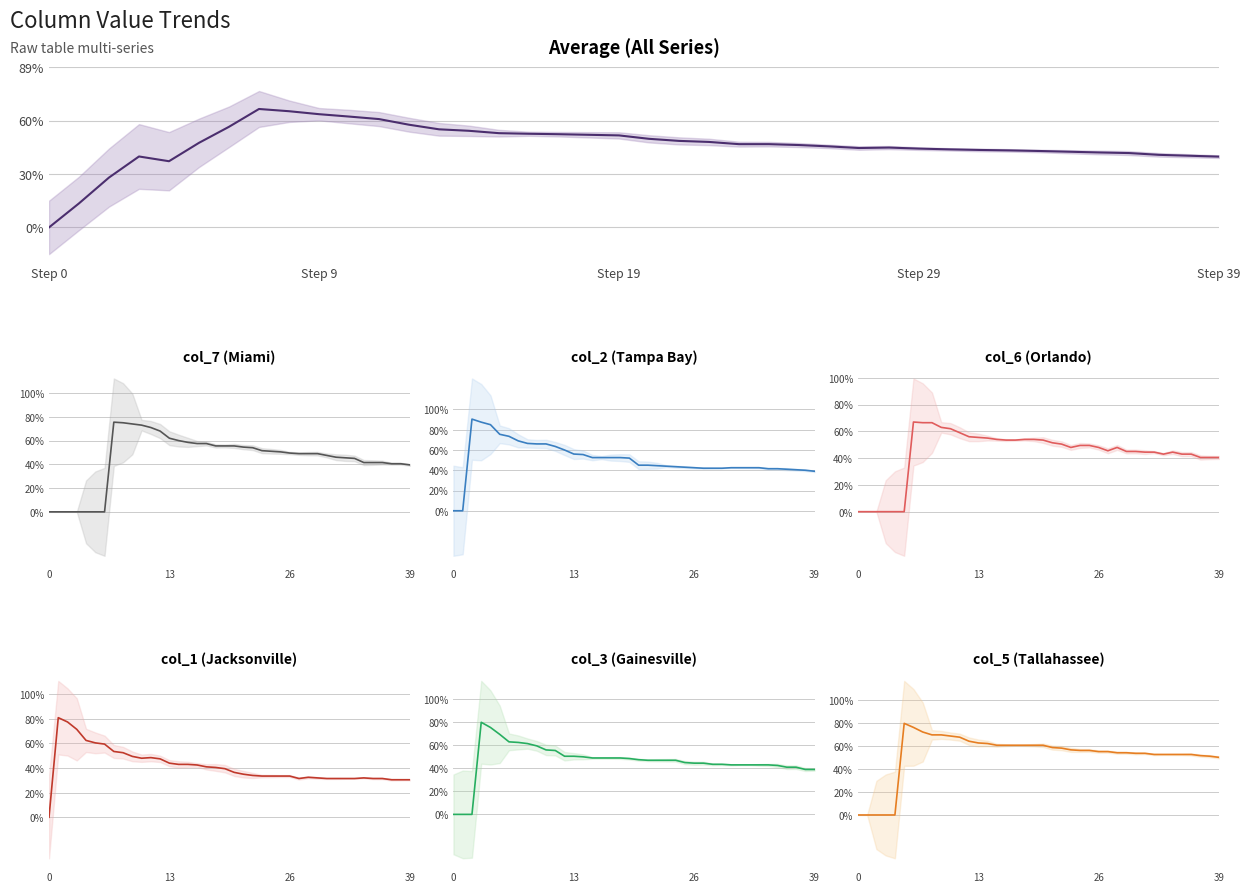

List the series in order of their peak value, lowest first.

col_6, col_7, col_5, col_3, col_1, col_2